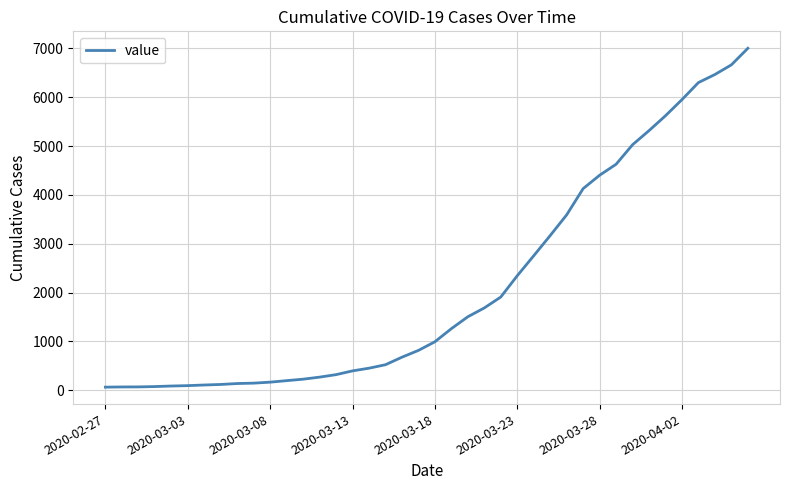

What is the difference between the maximum and minimum values?

6939